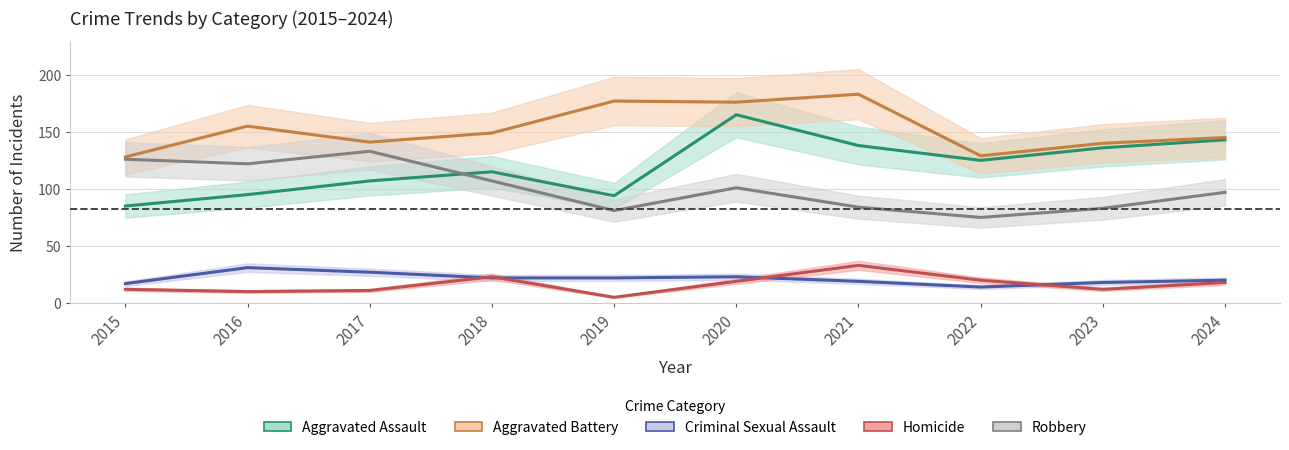

At 2016, list the series in order from smallest to largest.

Homicide, Criminal Sexual Assault, Aggravated Assault, Robbery, Aggravated Battery